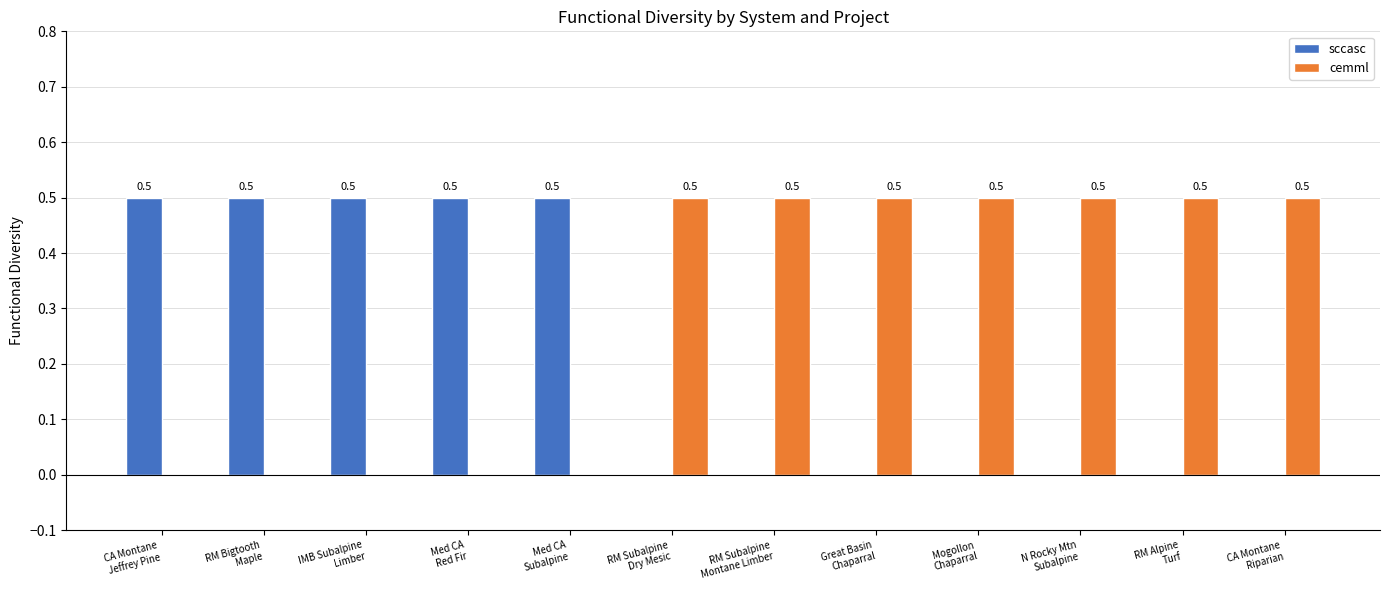

How many distinct data groups are displayed?

2